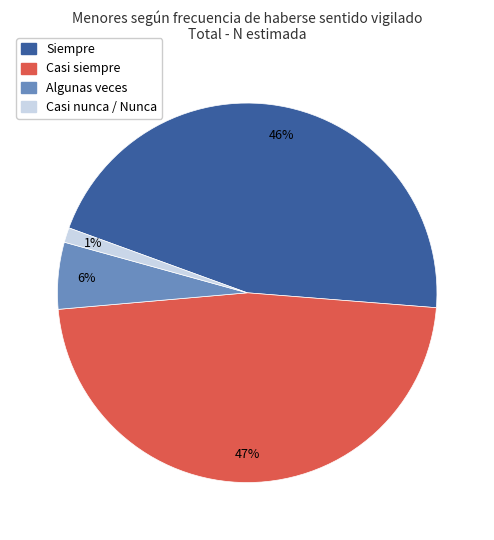

Is there a majority slice in this chart?

No